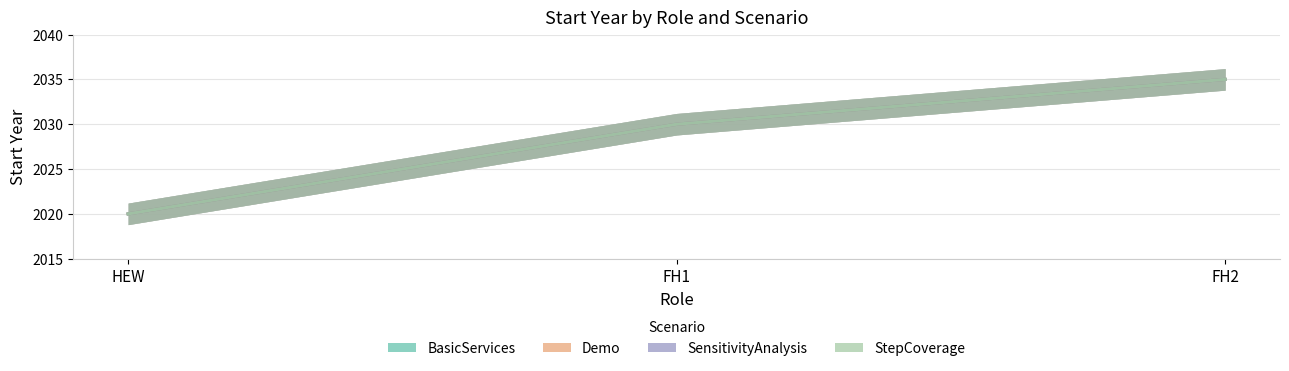

At which category is the sum across all series the highest?

FH2